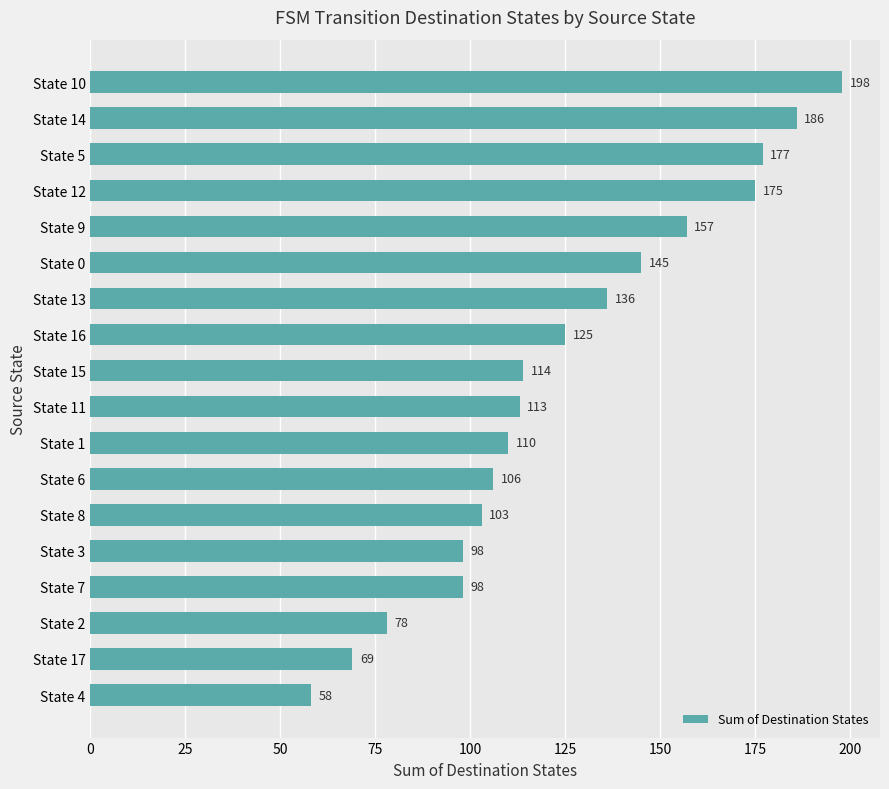

What is the value of the 13th bar from the top?

103